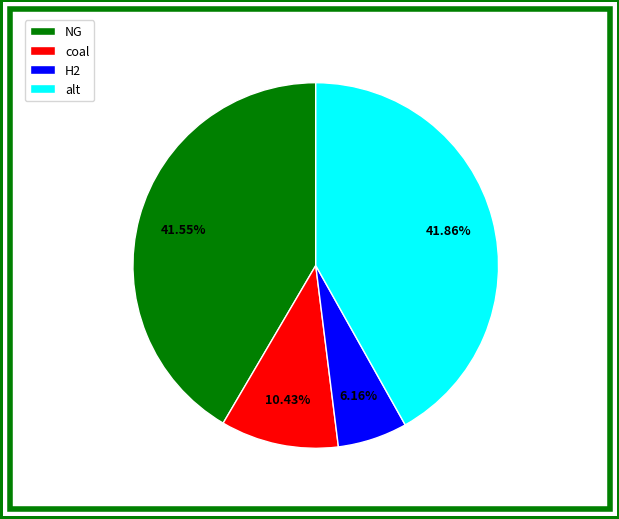

Which category has the smallest portion of the pie?

H2